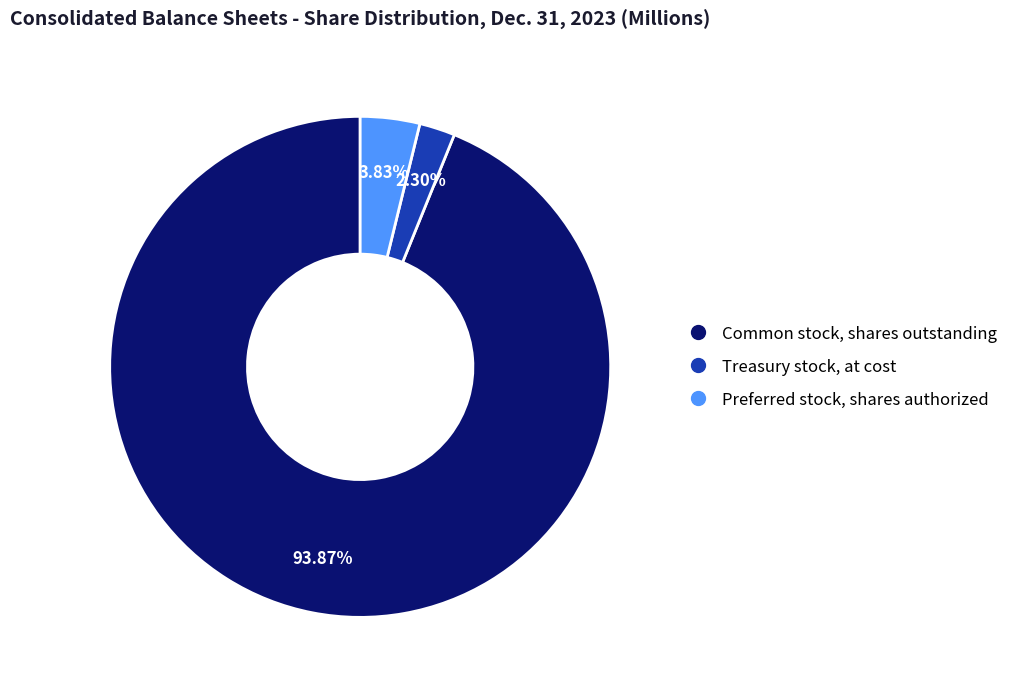

Which category has the smallest portion of the pie?

Treasury stock, at cost